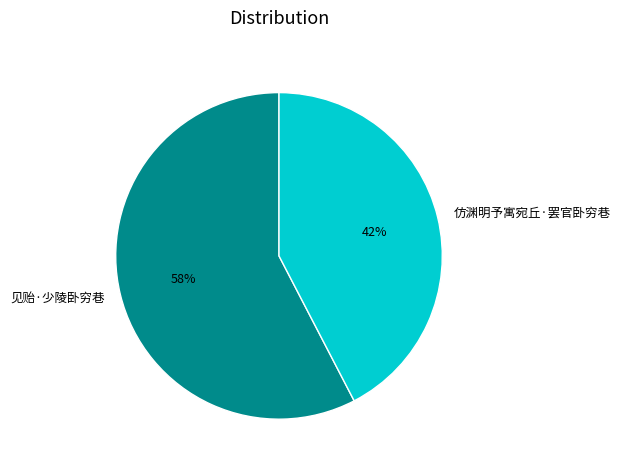

Approximately how many times larger is the value at 见贻·少陵卧穷巷 compared to 仿渊明予寓宛丘·罢官卧穷巷?

1.4